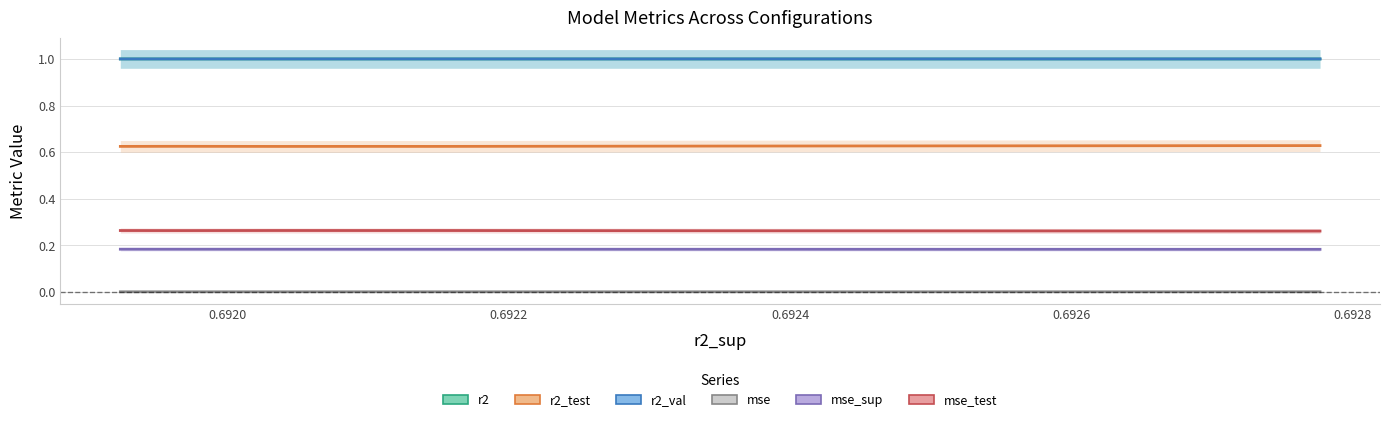

Count the number of data series in this chart.

6